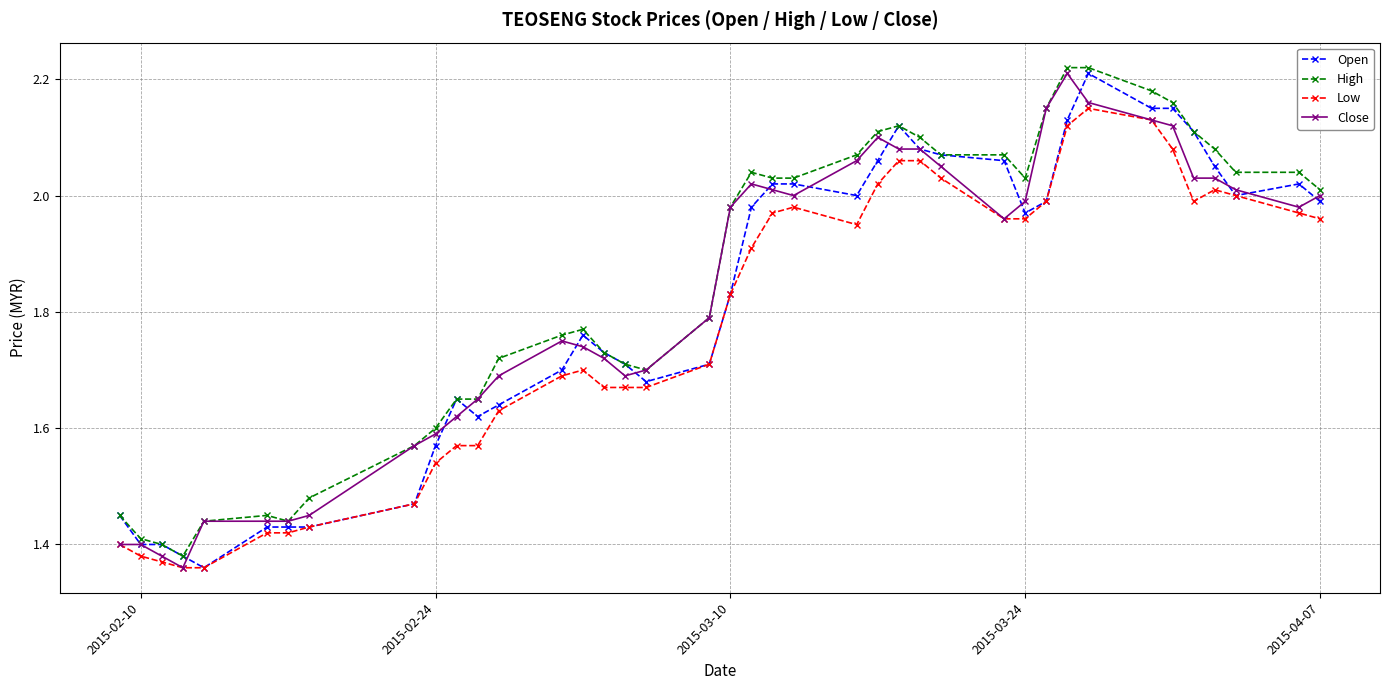

Which series has the largest total across all categories?

High